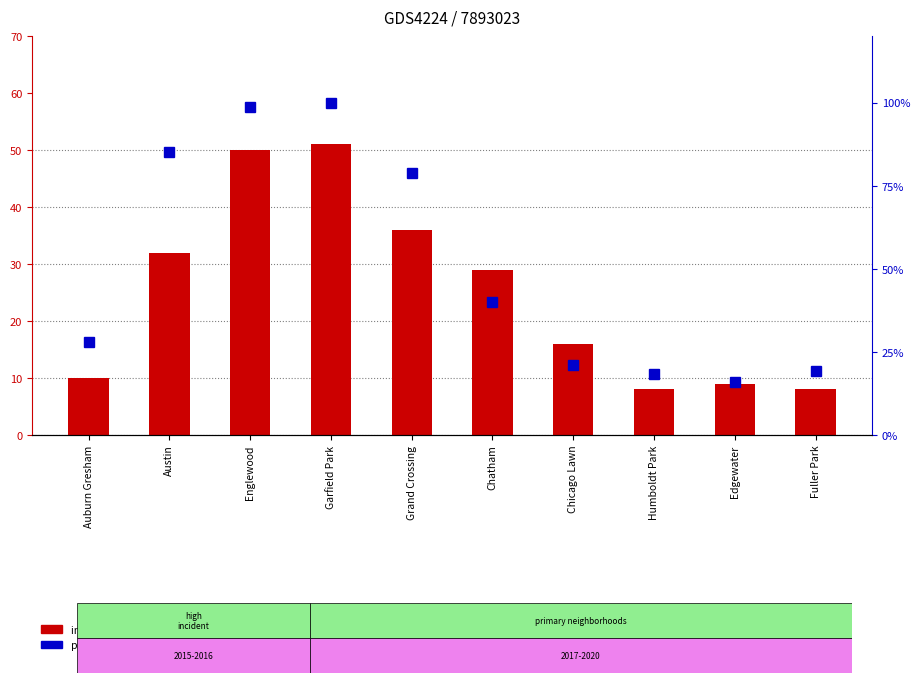

What is the difference between the incident count (2017) values at Auburn Gresham and Chicago Lawn?

6.0